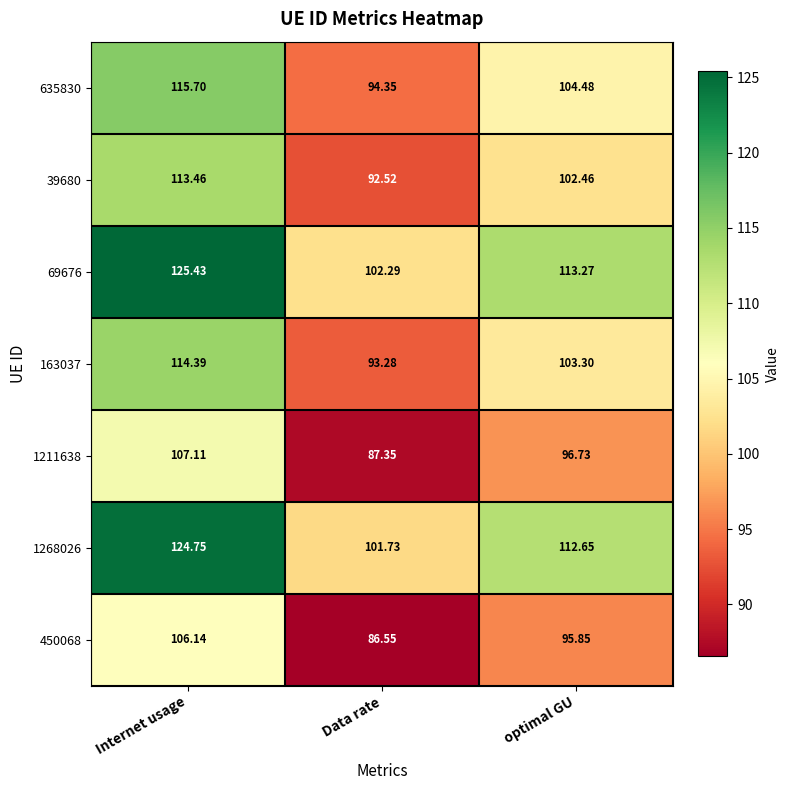

Which category has the lowest value in the 39680 series?

Data rate